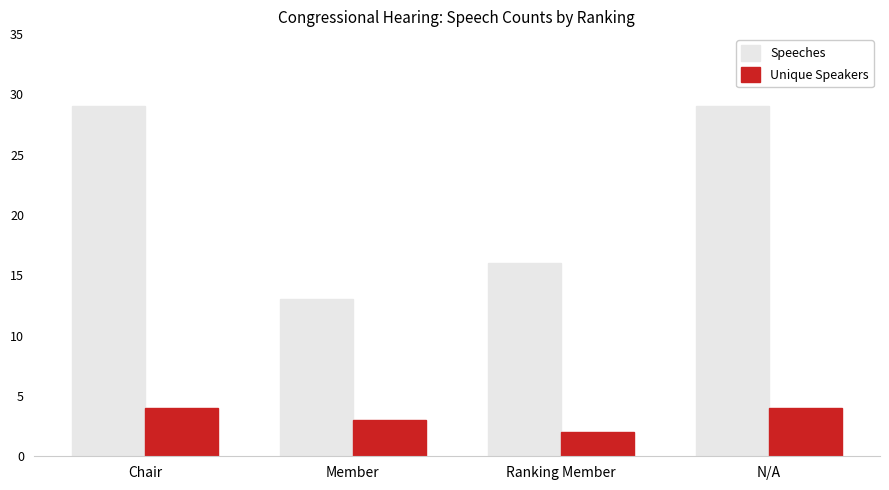

Rank the series by their average value, from lowest to highest.

Unique Speakers, Speeches